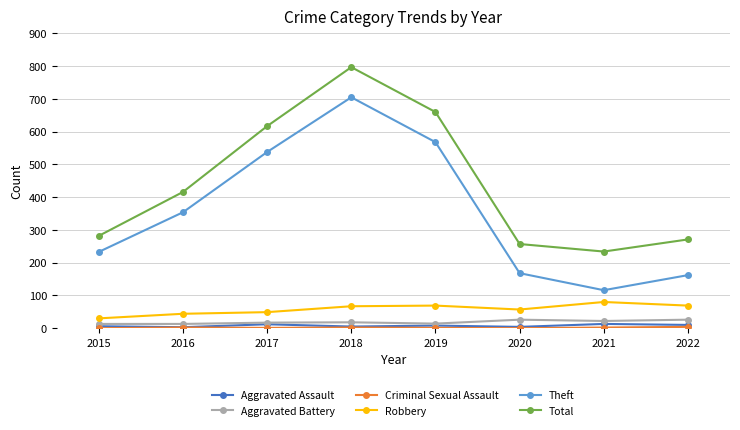

Which label corresponds to the largest value in the chart?

2018